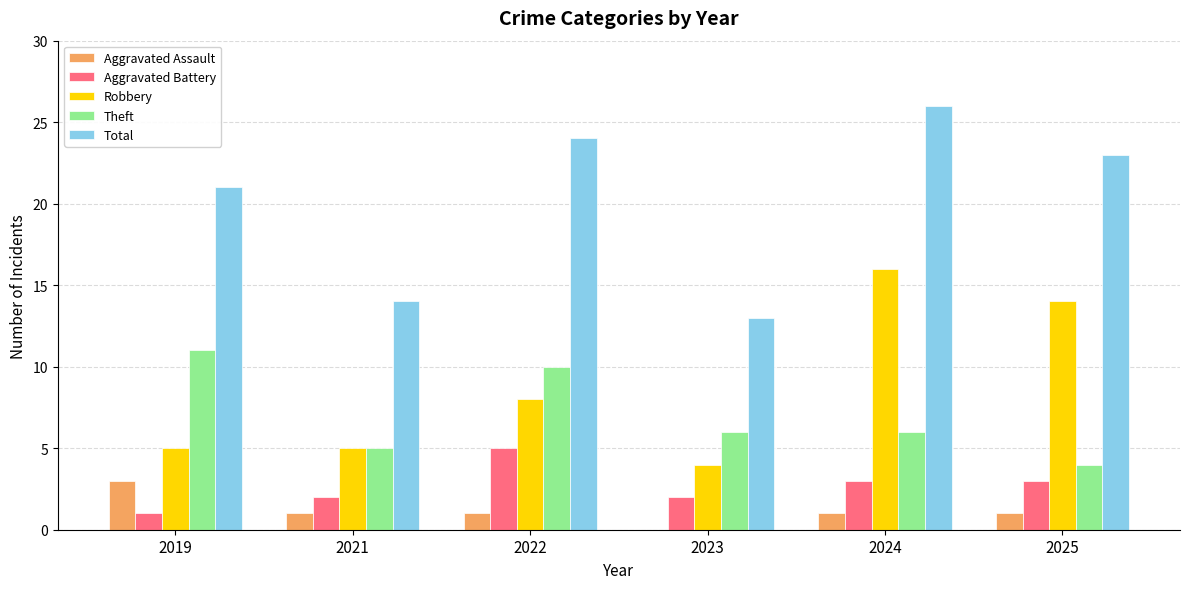

Where is Total nearest to the value 19?

2019